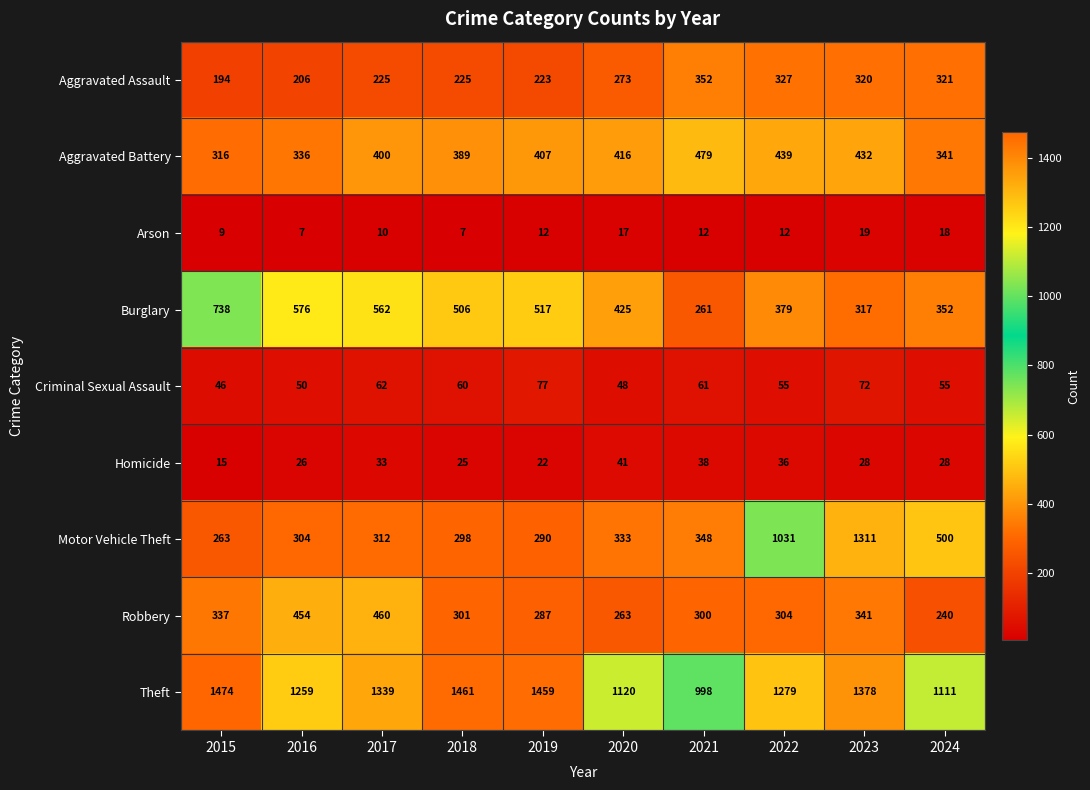

What is the maximum value shown in the chart?

1474